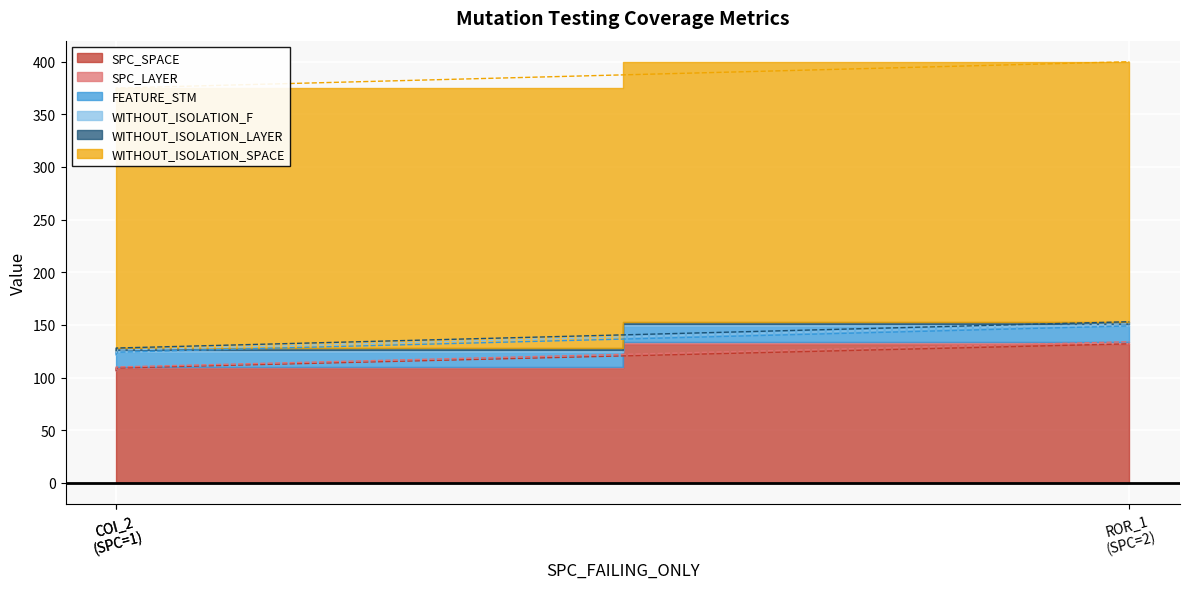

What is the average value of the SPC_LAYER series?

131